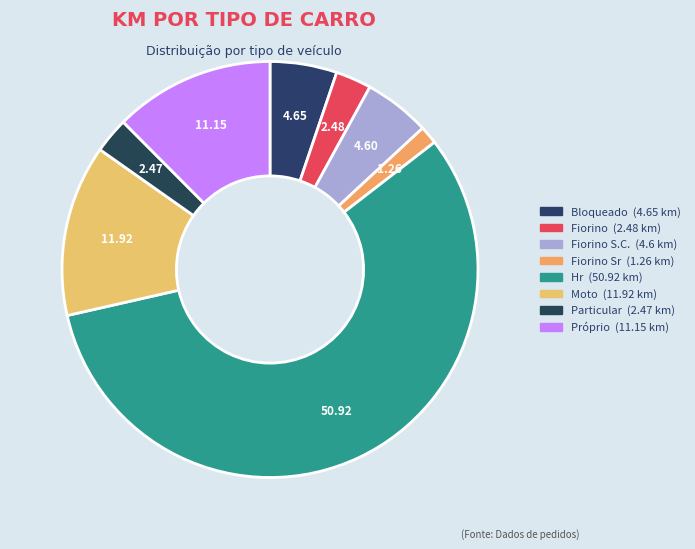

How many slices are in this pie chart?

8